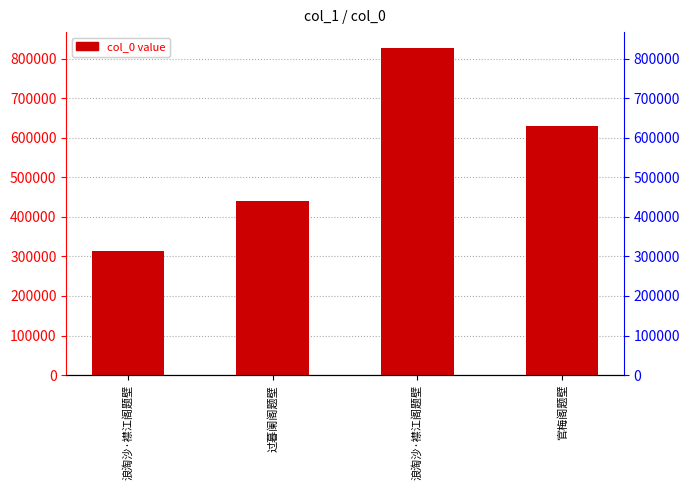

True or false: the data shows 629946 at 官梅阁题壁.

True